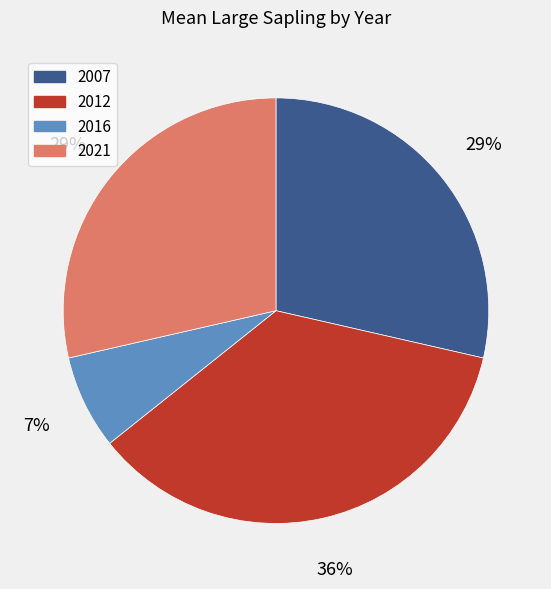

How many slices are in this pie chart?

4